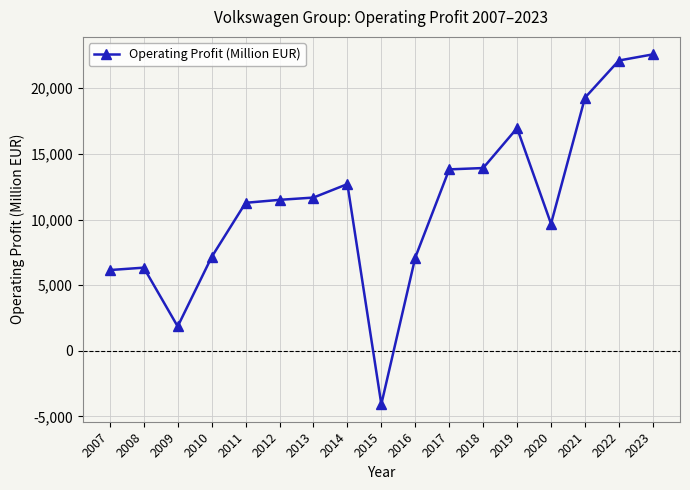

Is this an area chart (filled region under the line)?

No